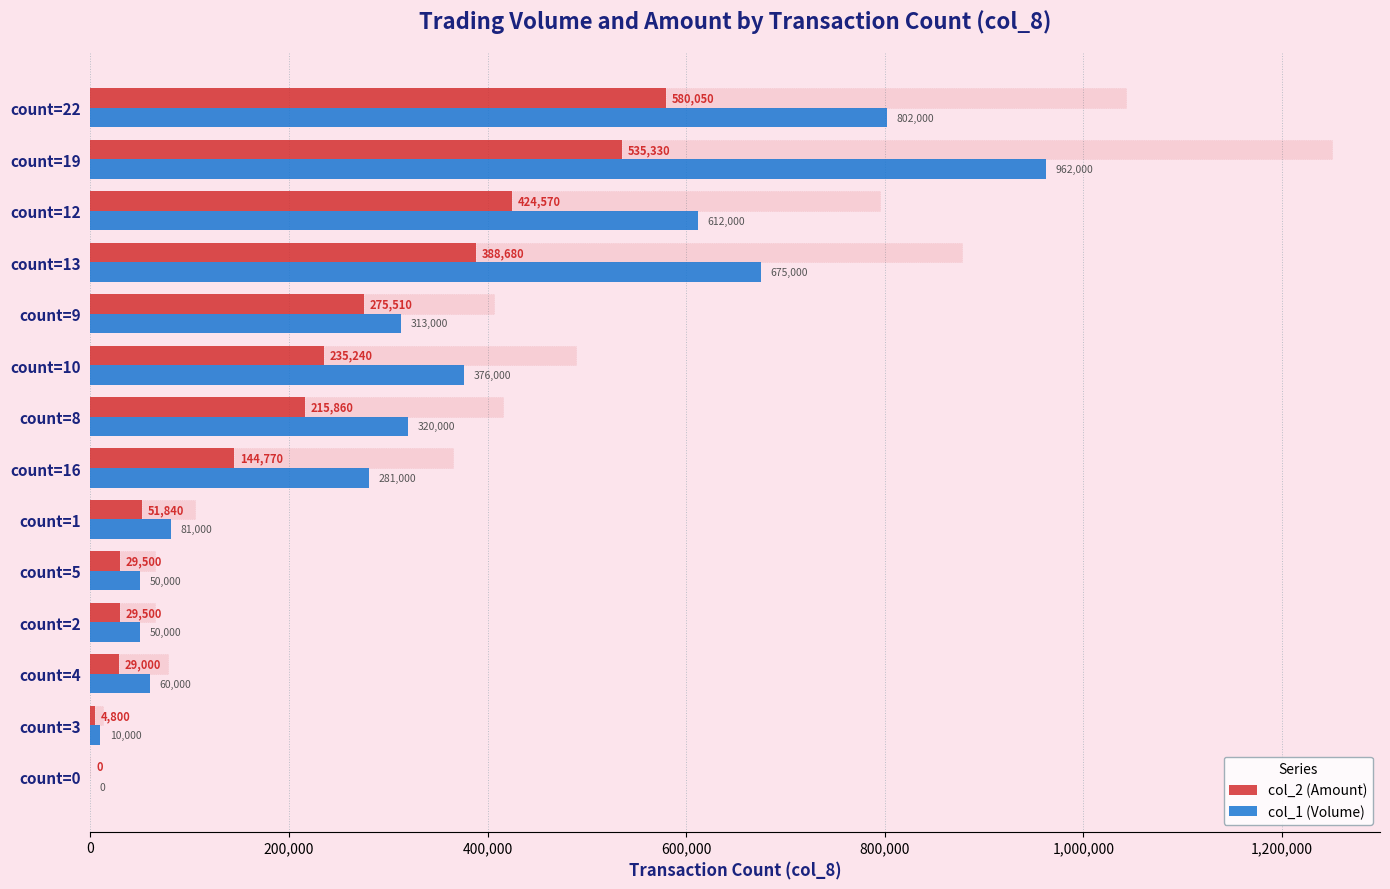

Which series has the largest total across all categories?

col_1 (Volume)